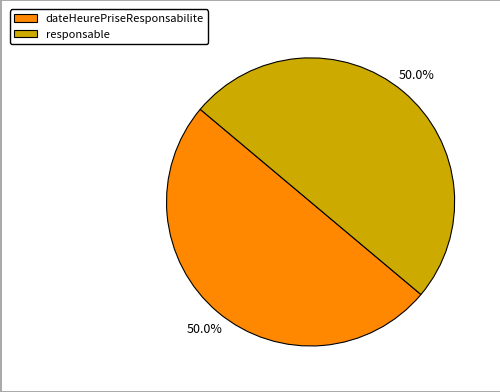

What is the ratio of the value at responsable to the value at dateHeurePriseResponsabilite?

1.0